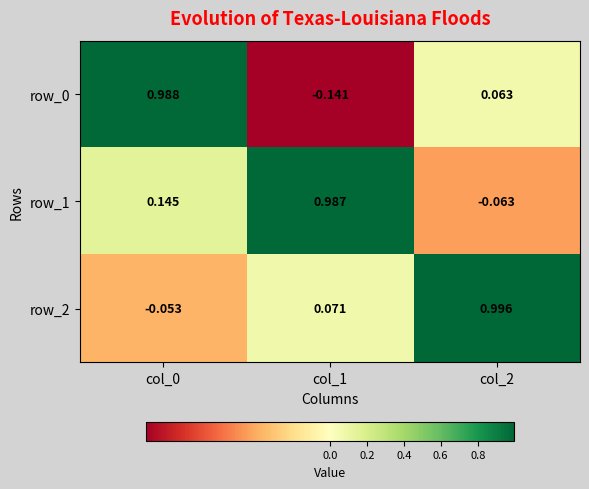

Is the value of row_0 at col_2 greater than the value of row_1 at col_1?

No